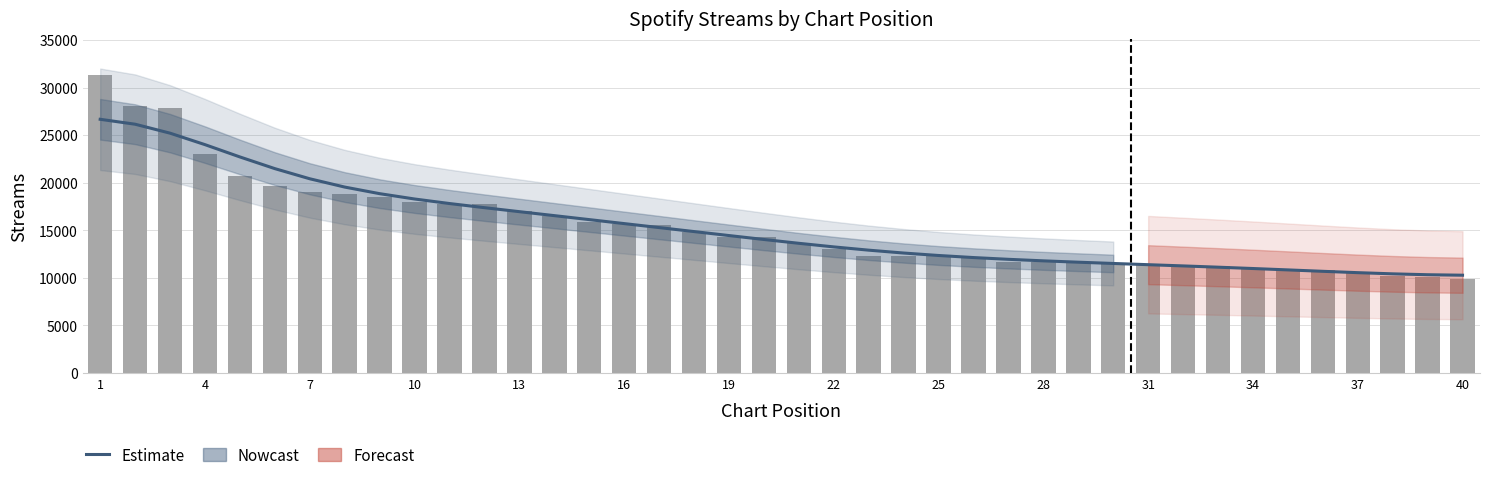

What is the difference between the second highest and minimum values?

15867.2